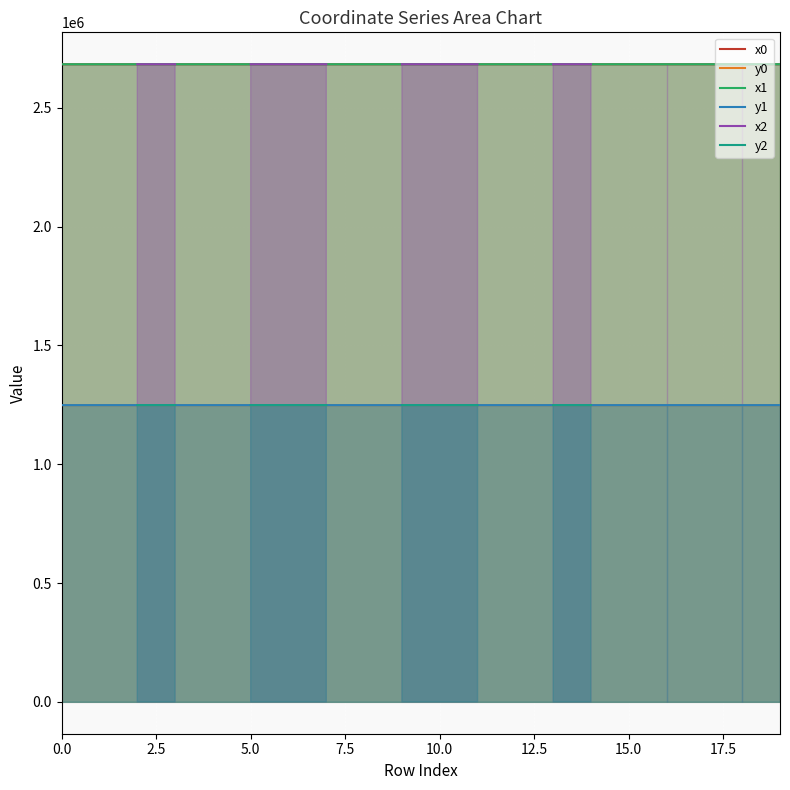

Rank the series by their maximum value, from highest to lowest.

x1, x0, y1, x2, y2, y0